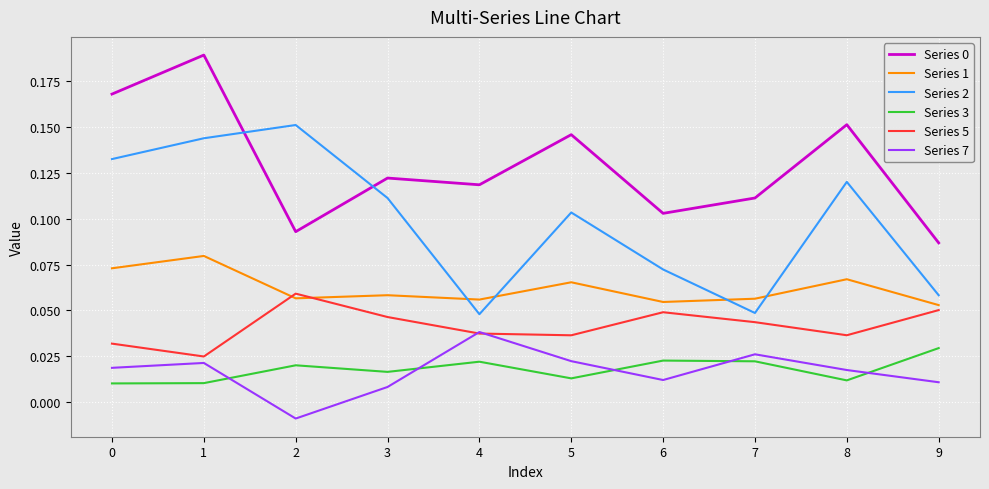

What is the total value across all series at 6?

0.3